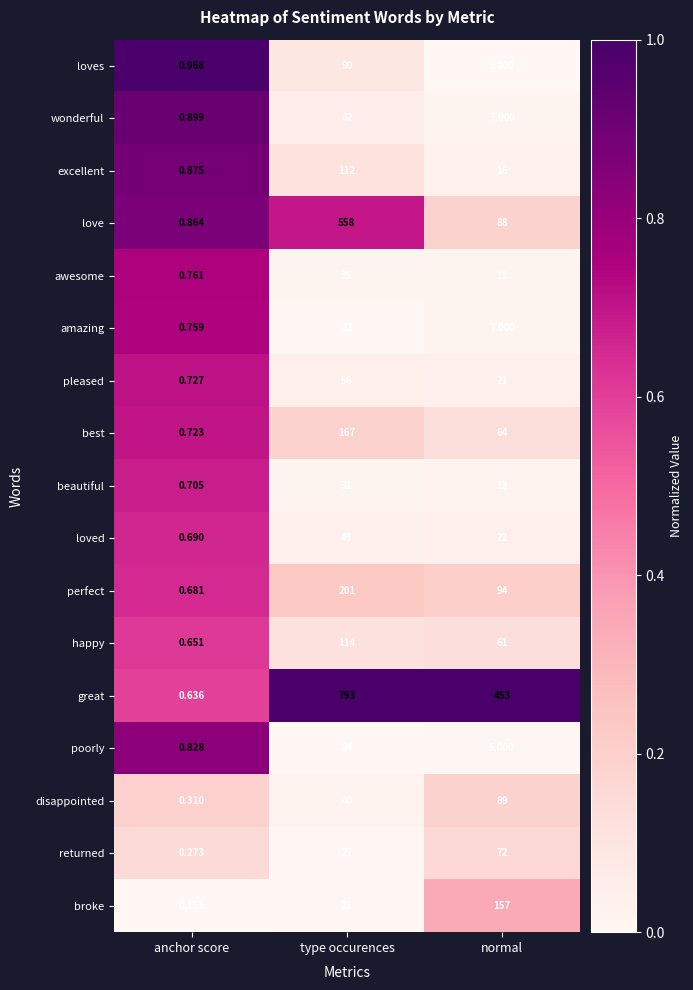

What is the difference between the highest and lowest values at type occurences?

771.0